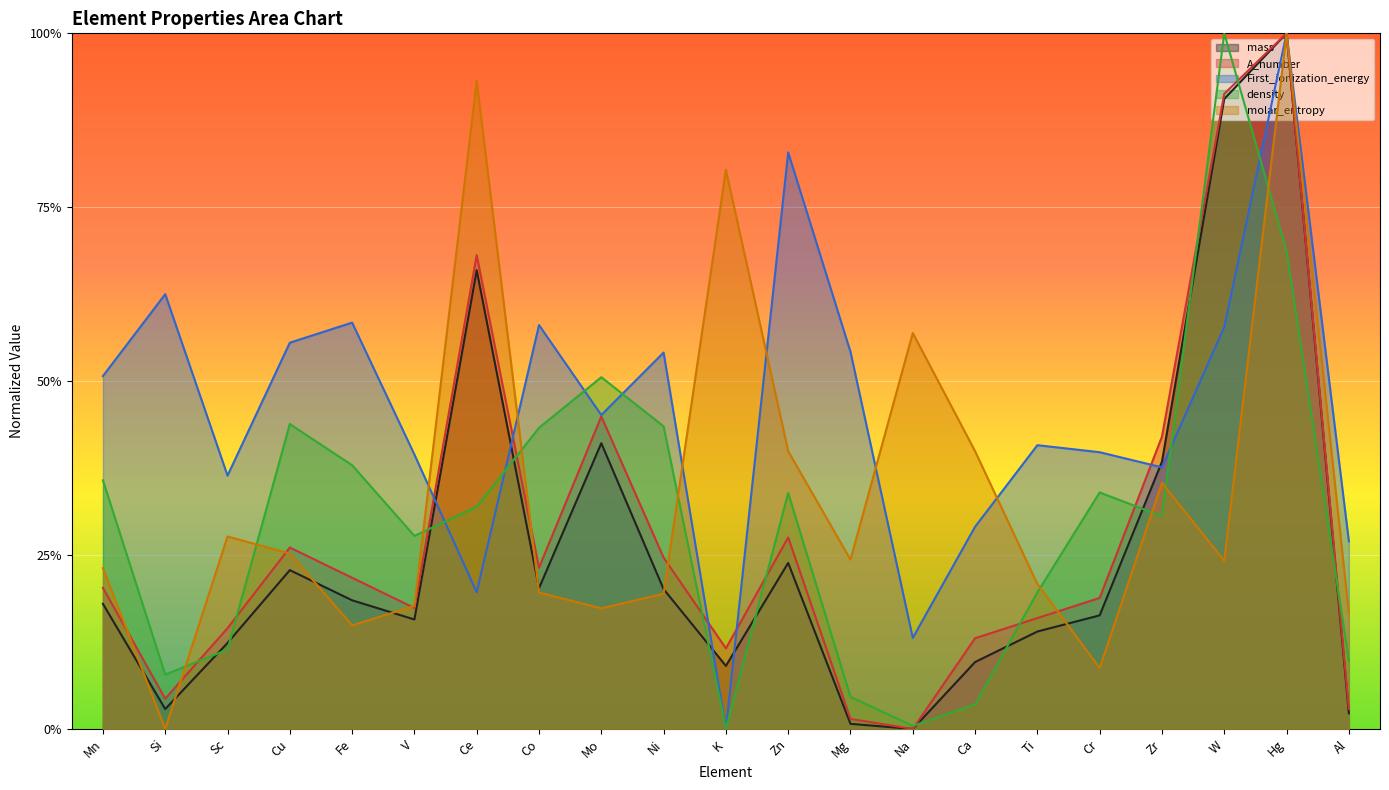

How many positive values does the First_ionization_energy series have?

20